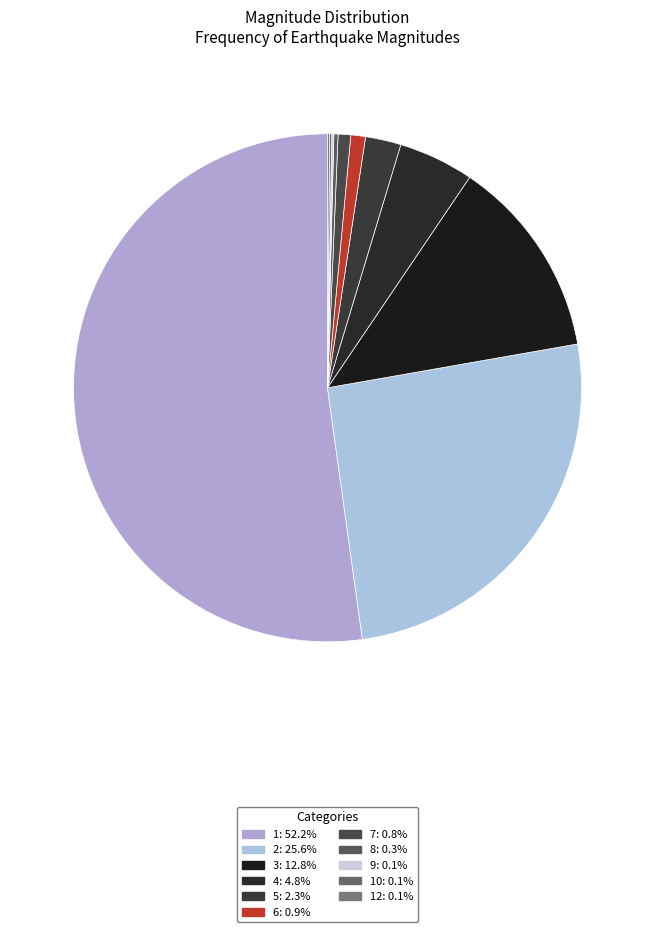

To the nearest percent, what is the average slice percentage?

9%